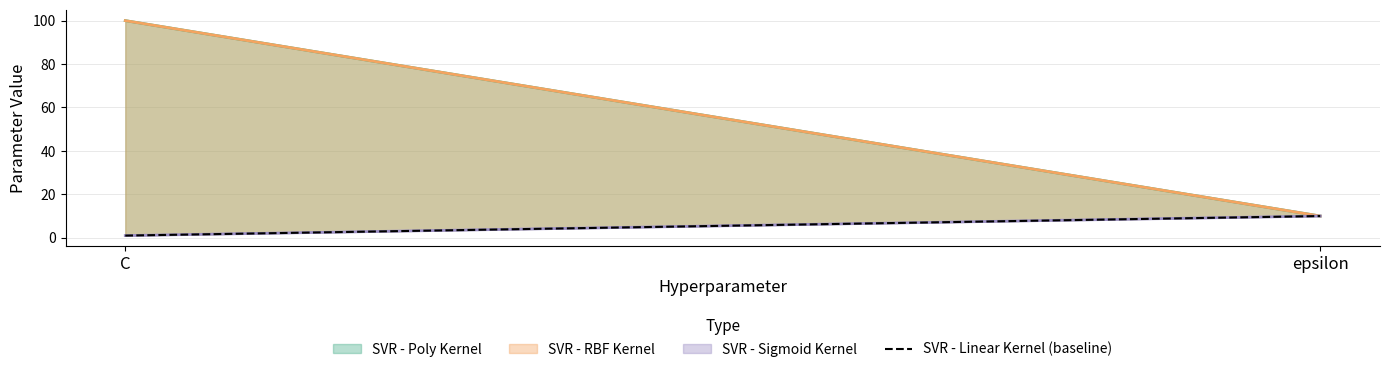

How many values are between 1 and 10?

2